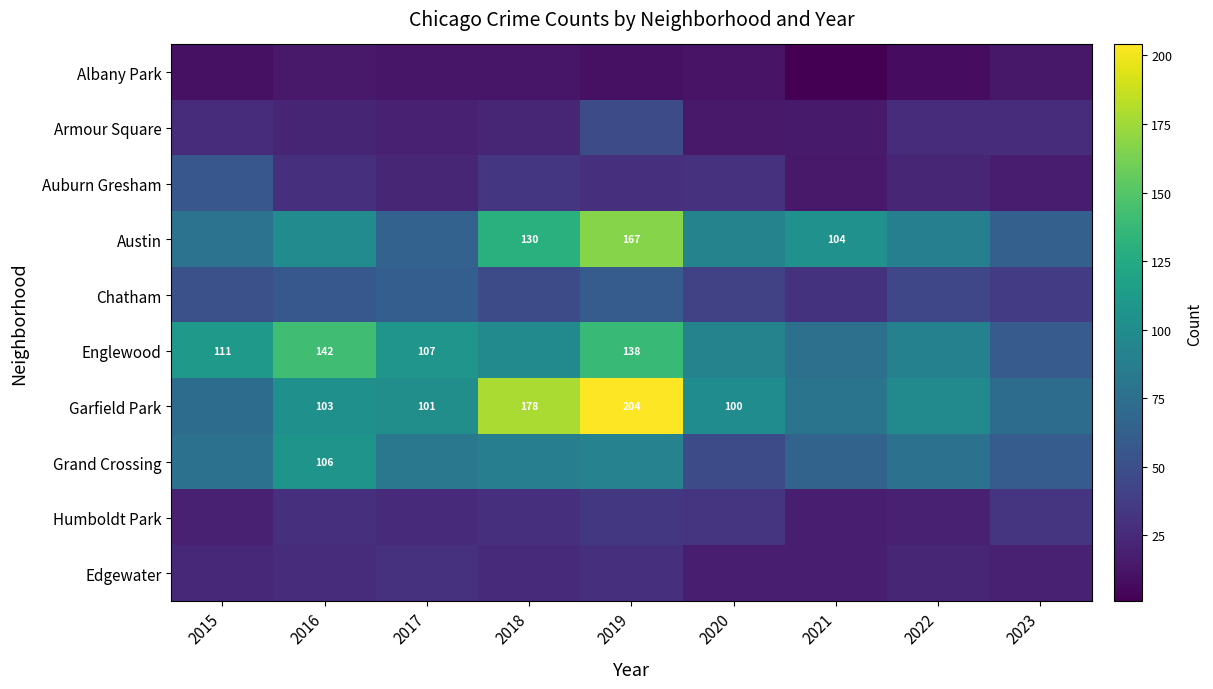

What is the total value across all series at 2020?

478